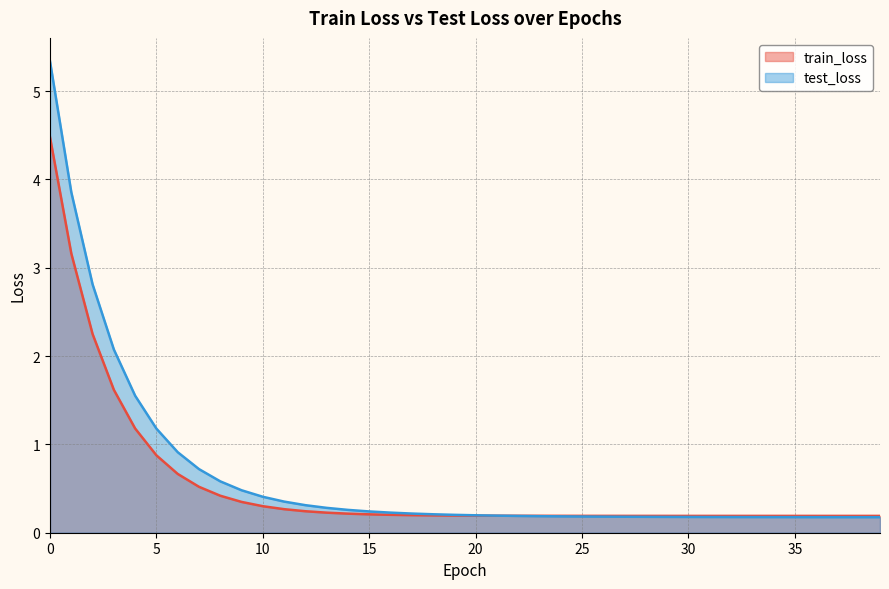

Which category has the lowest value across all series?

39